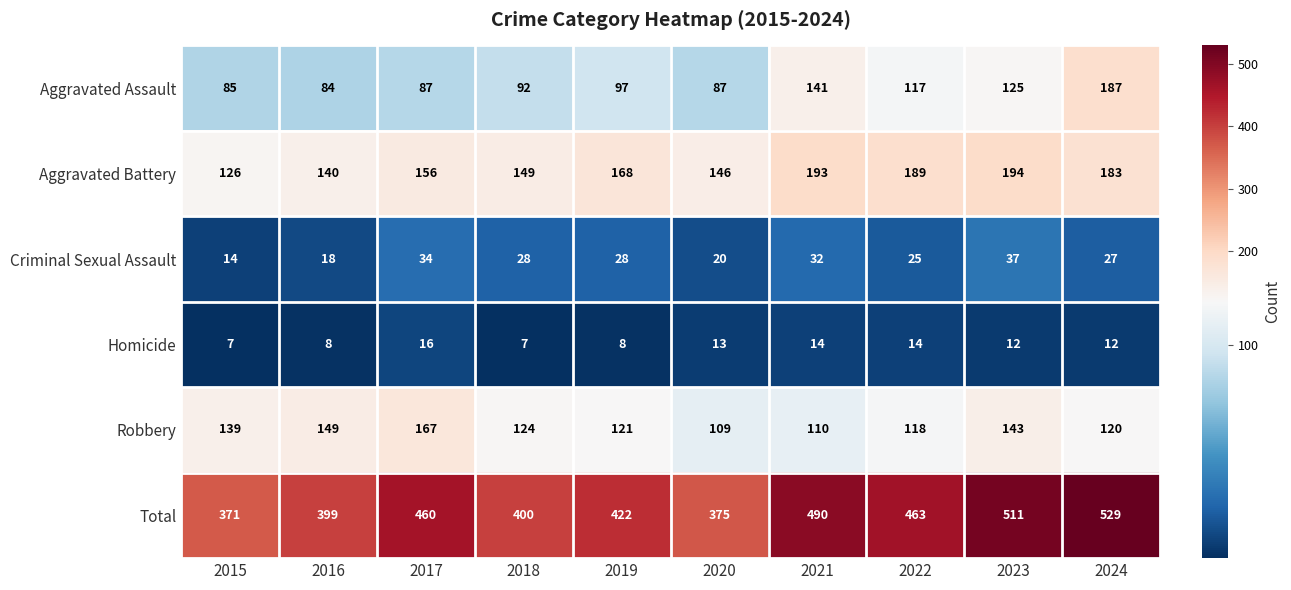

The value of Aggravated Assault at 2019 is 36. True or false?

False